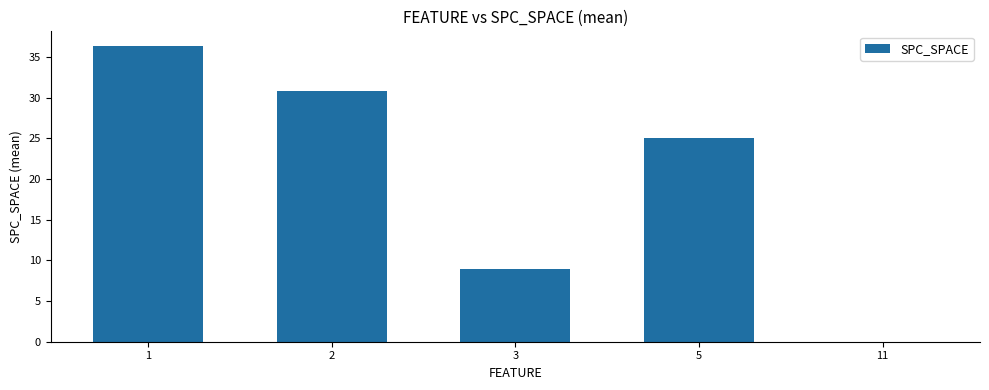

Reading left to right, transcribe all the data shown in this chart.

36.4	30.9	9.0	25.0	0.0